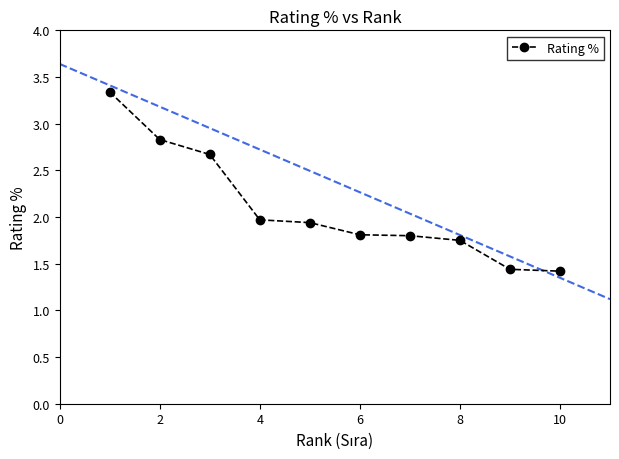

What is the sum of all values?

21.0